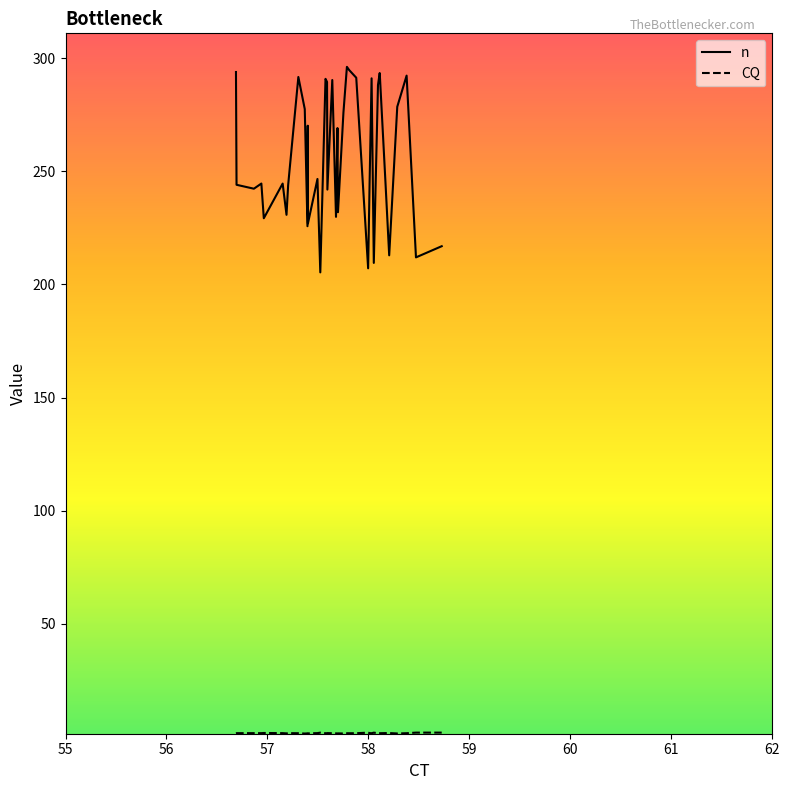

What is the lowest value of the n series?

205.3